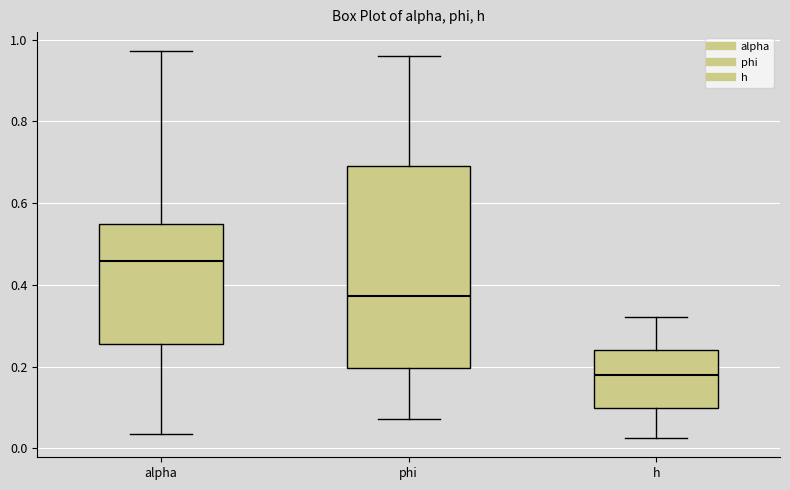

Reading left to right, transcribe this box plot: for each box, give where its median line is, the range the box spans, and where its two whiskers end, as read against the y-axis. The values are not printed on the chart, so give them approximately, as read against the axis.

alpha: median 0.46, box 0.26 to 0.54, whiskers 0.04 to 0.98
phi: median 0.38, box 0.20 to 0.68, whiskers 0.08 to 0.96
h: median 0.18, box 0.10 to 0.24, whiskers 0.02 to 0.32